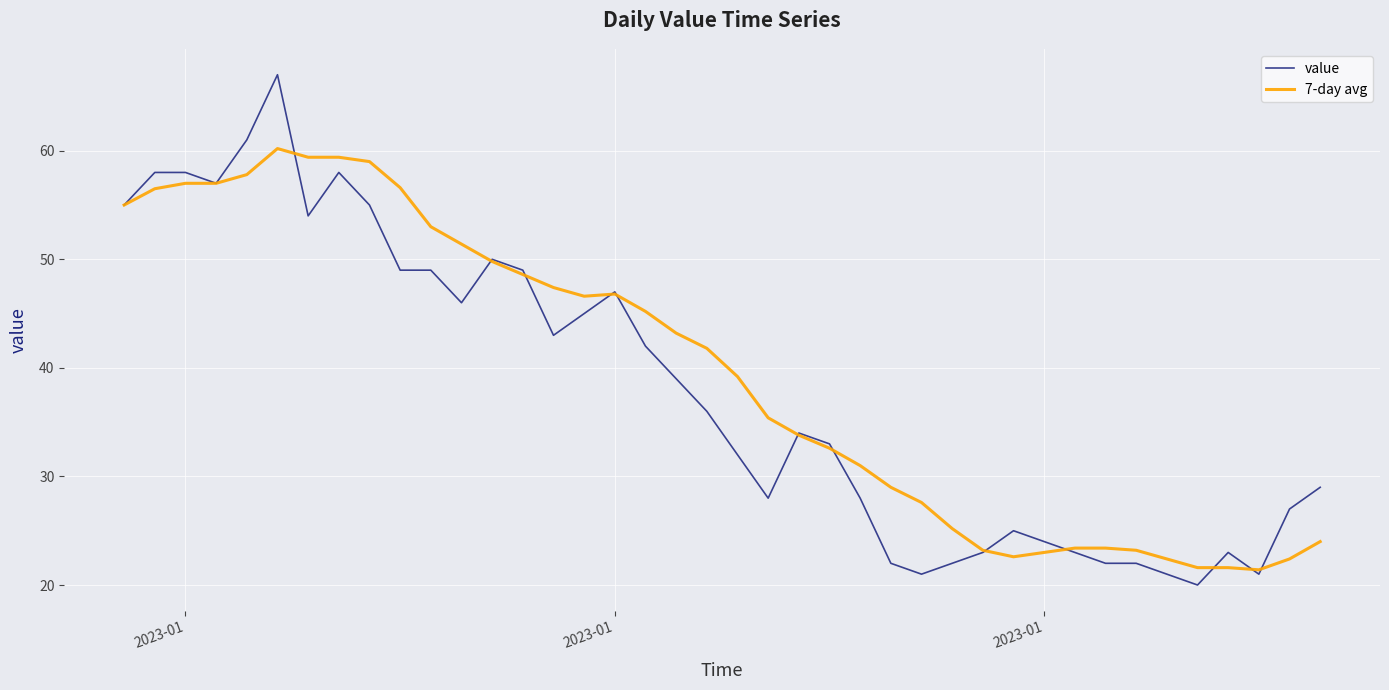

Rank the series by their maximum value, from lowest to highest.

7-day avg, value